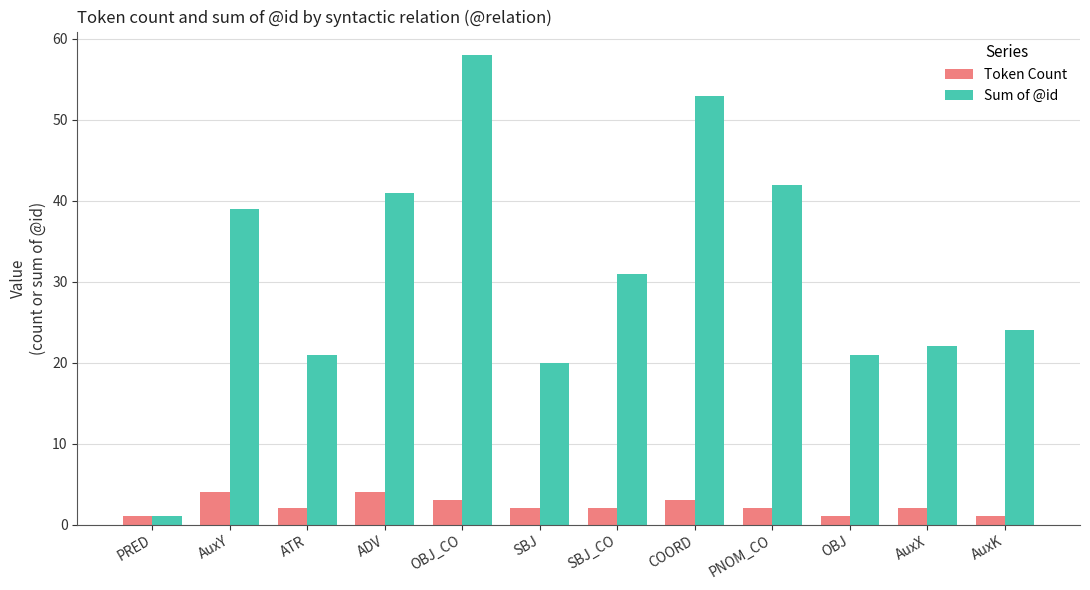

Does the chart contain any negative values?

No